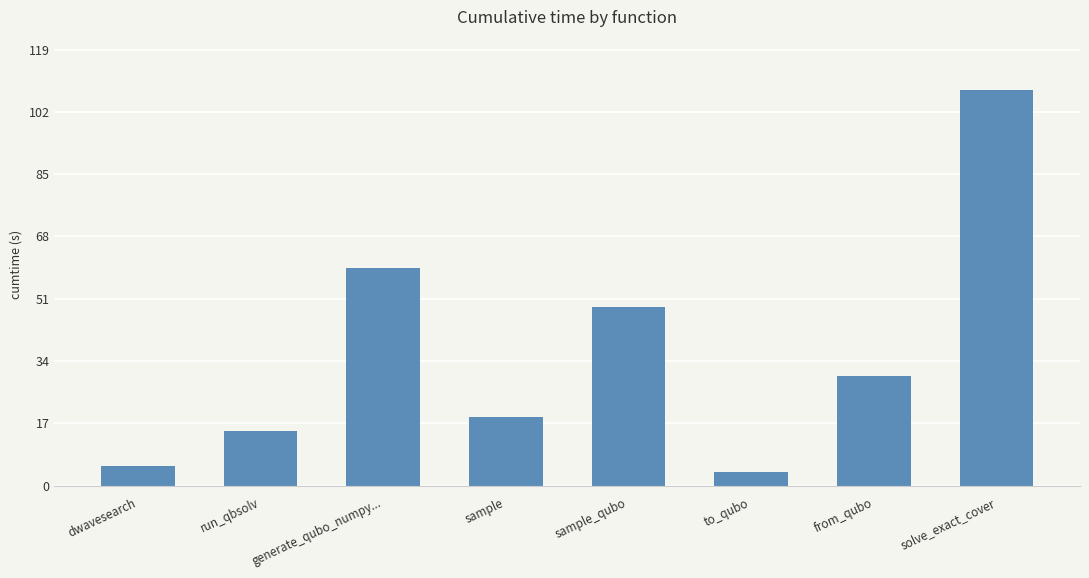

List the labels in order of value, smallest first.

to_qubo, dwavesearch, run_qbsolv, sample, from_qubo, sample_qubo, generate_qubo_numpy..., solve_exact_cover